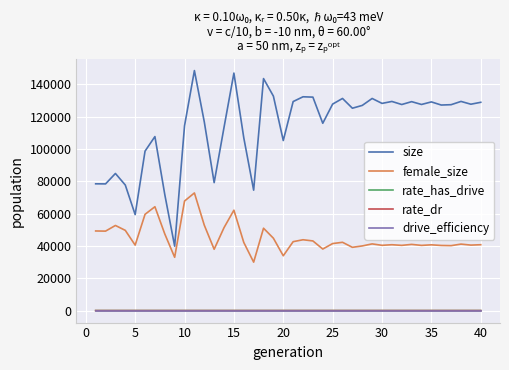

What is the lowest value of the female_size series?

29988.0